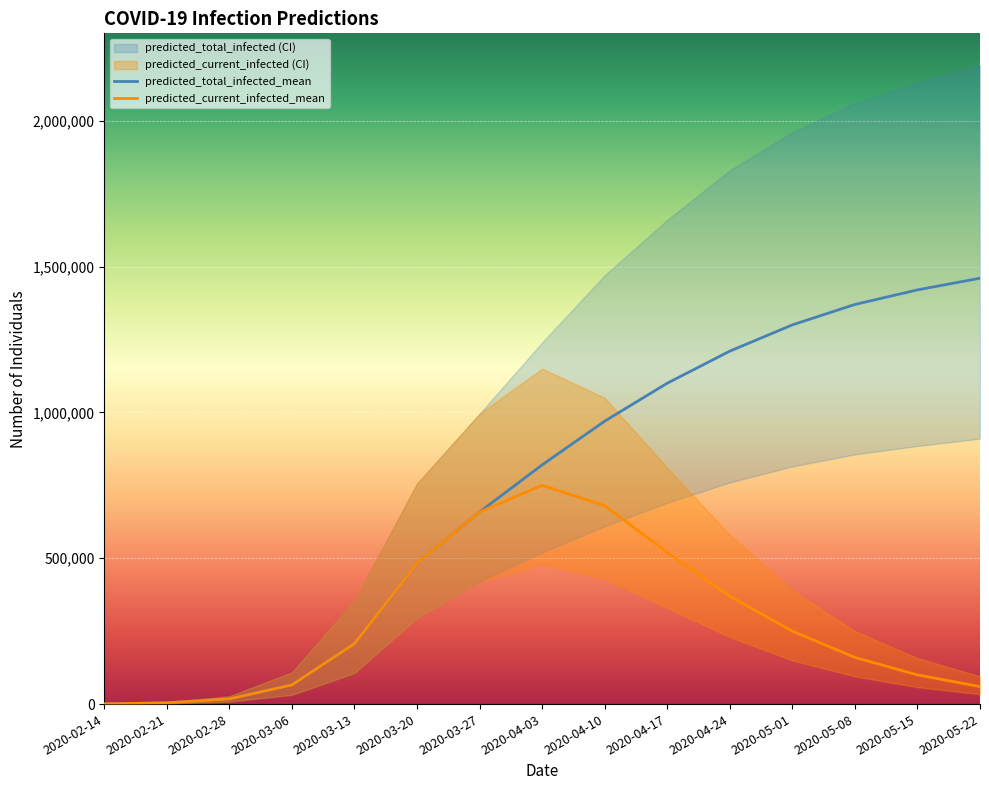

How many interior local peaks does the predicted_current_infected_upper series have?

1